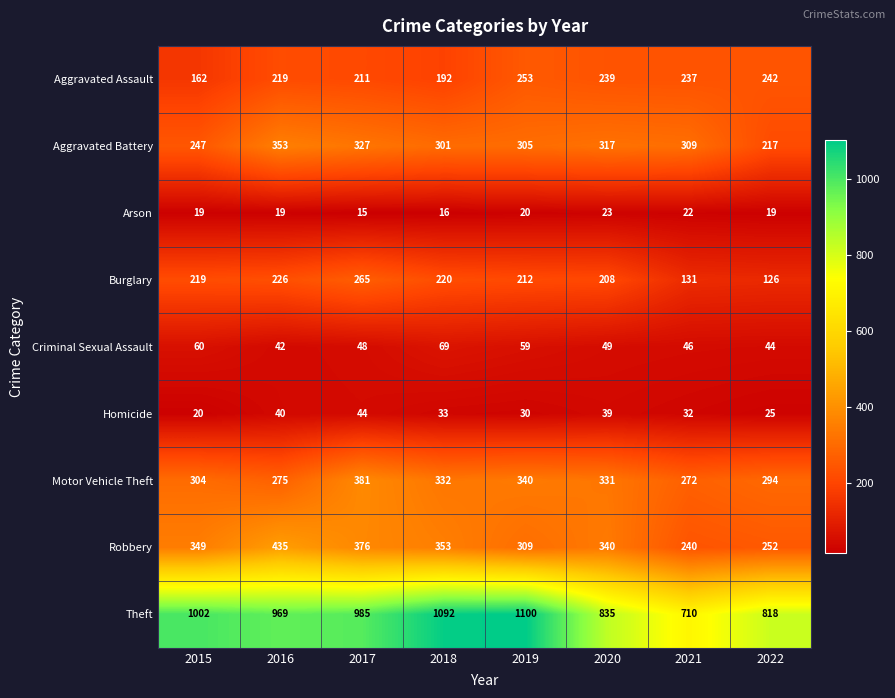

What is the difference between the maximum and minimum values in the Homicide series?

24